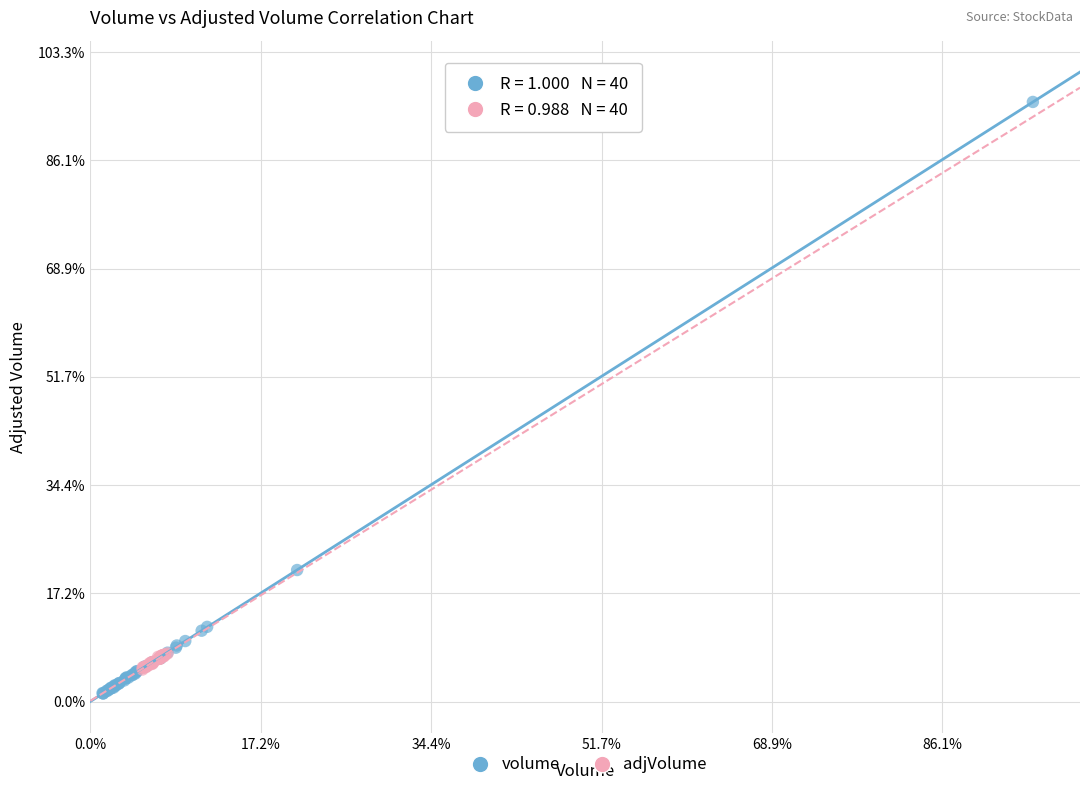

Which series reaches the minimum Y coordinate?

volume